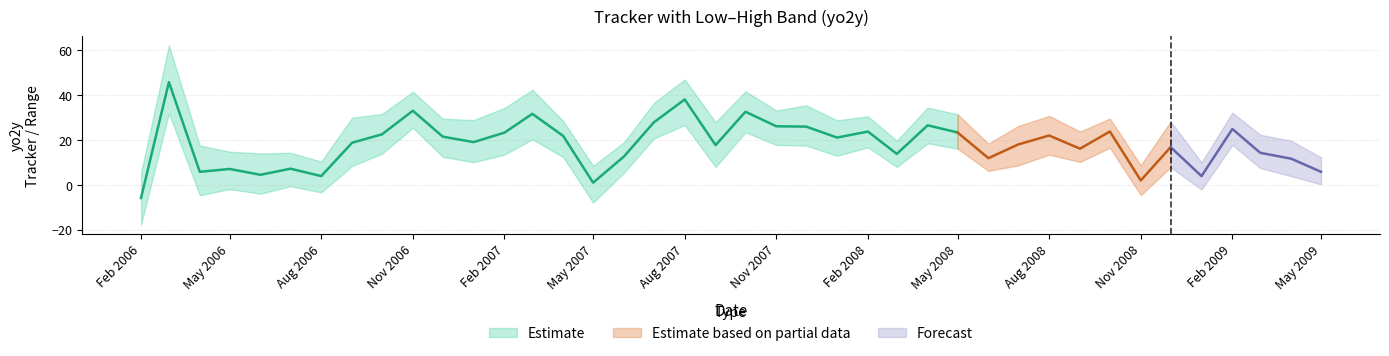

How many data points in tracker are less than 19?

20